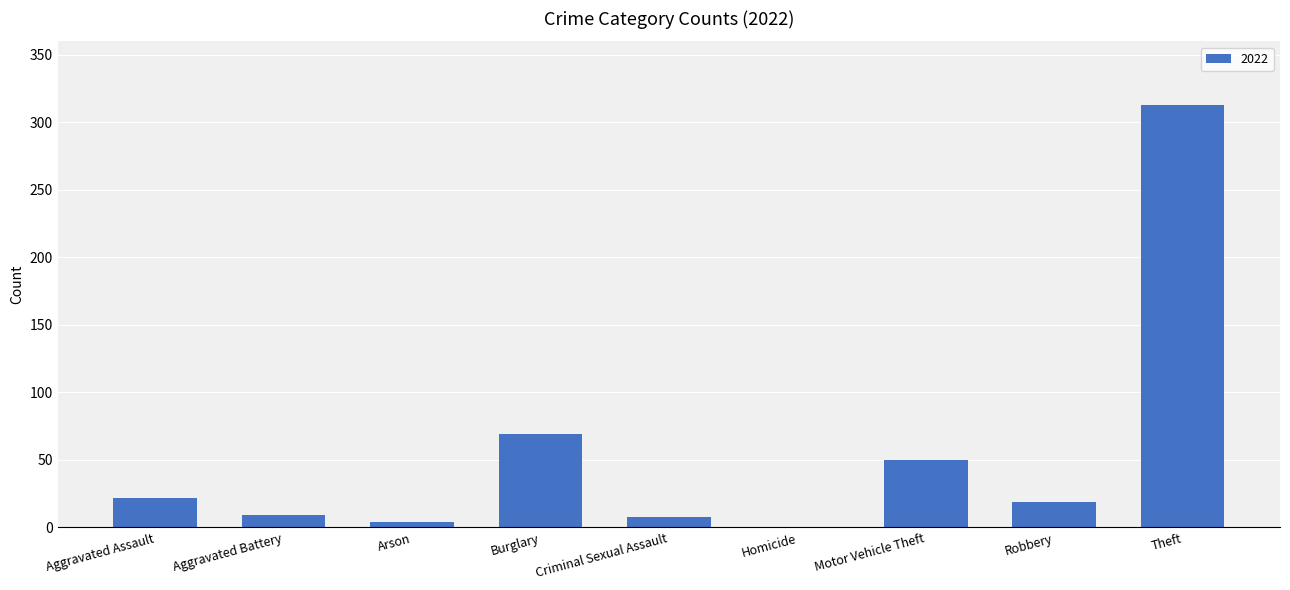

At which label is the value closest to 156?

Burglary